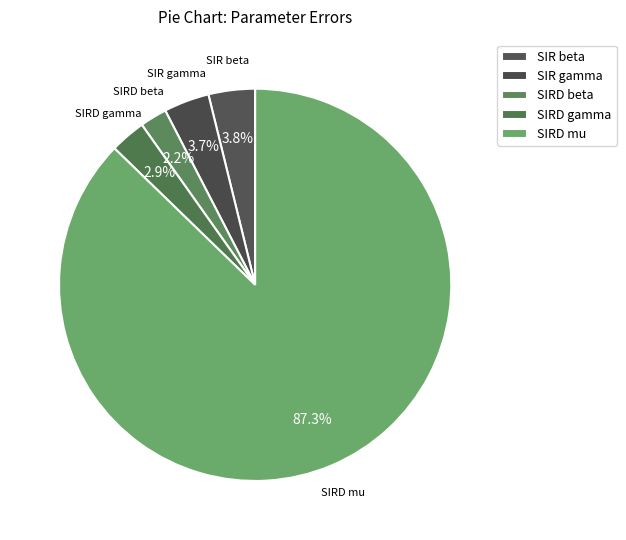

Is it true that SIR beta is 4% of the pie?

True